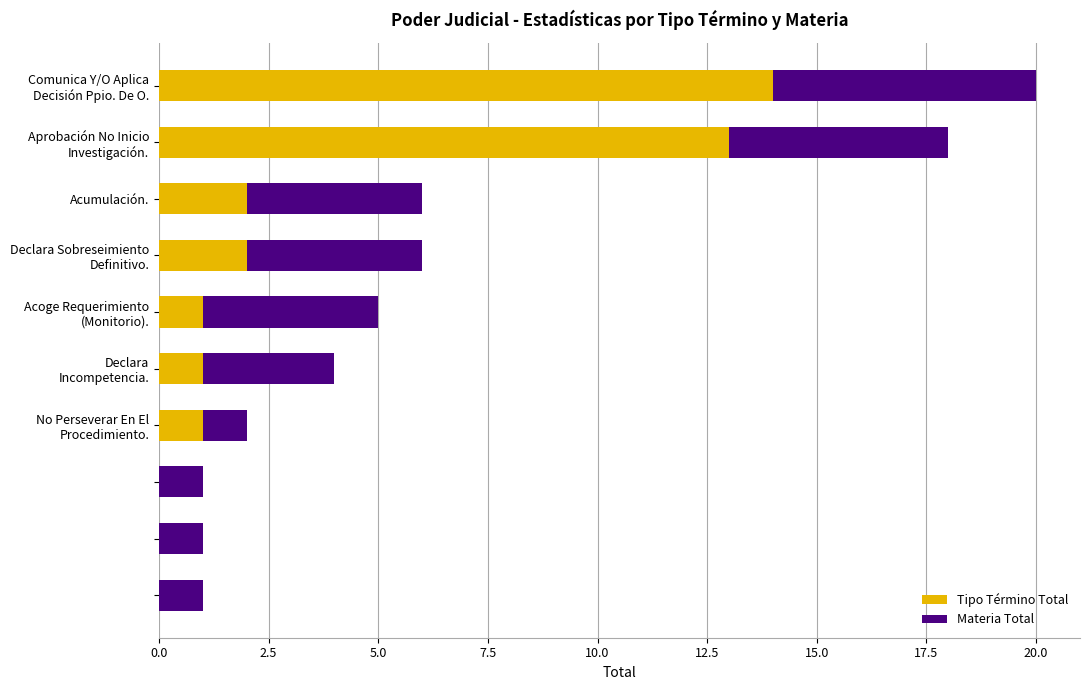

What is the maximum value for Tipo Término Total?

14